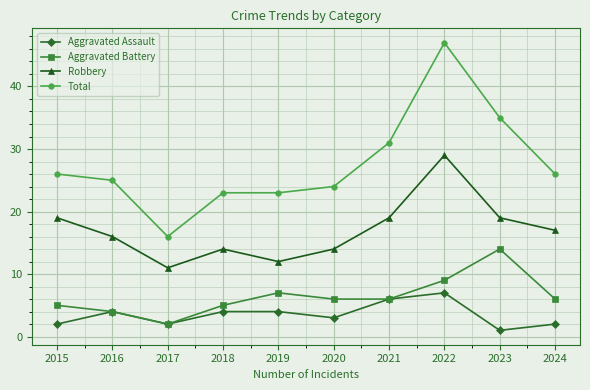

What is the average value of the Total series?

28